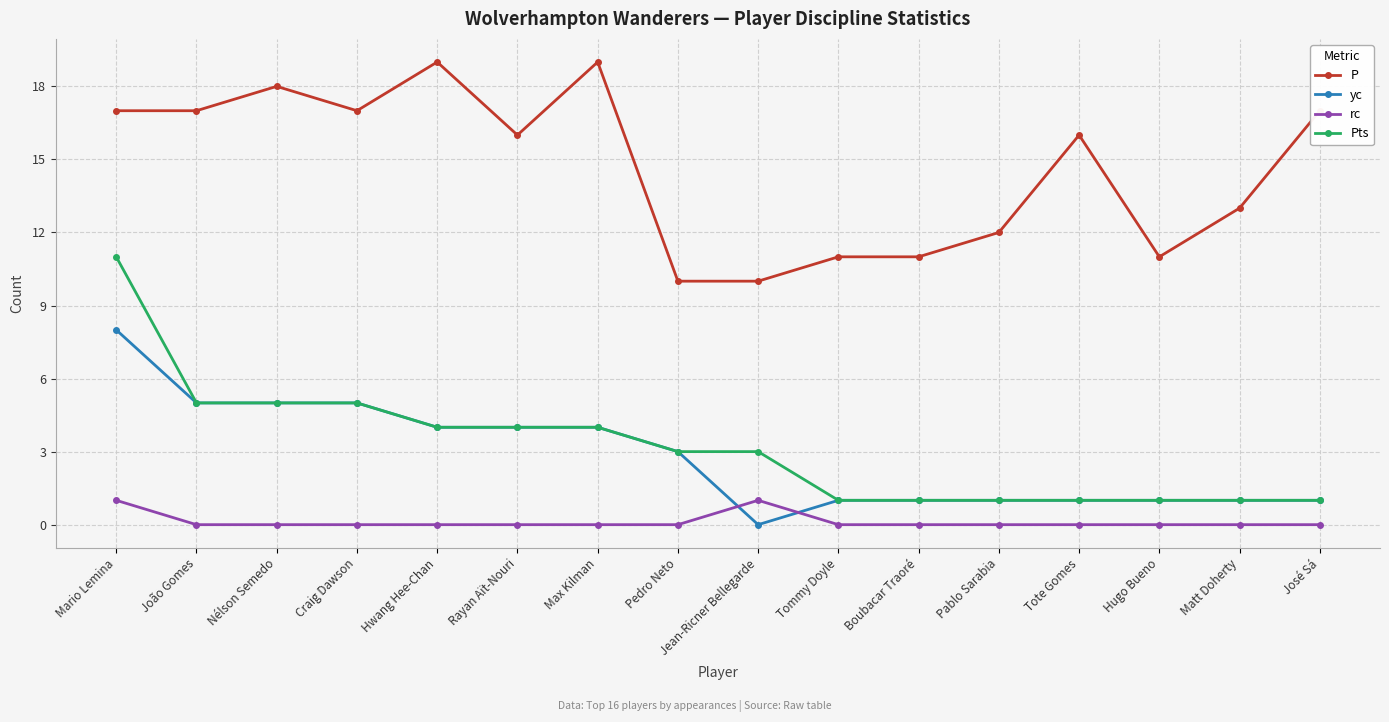

How many lines are shown in the chart?

4